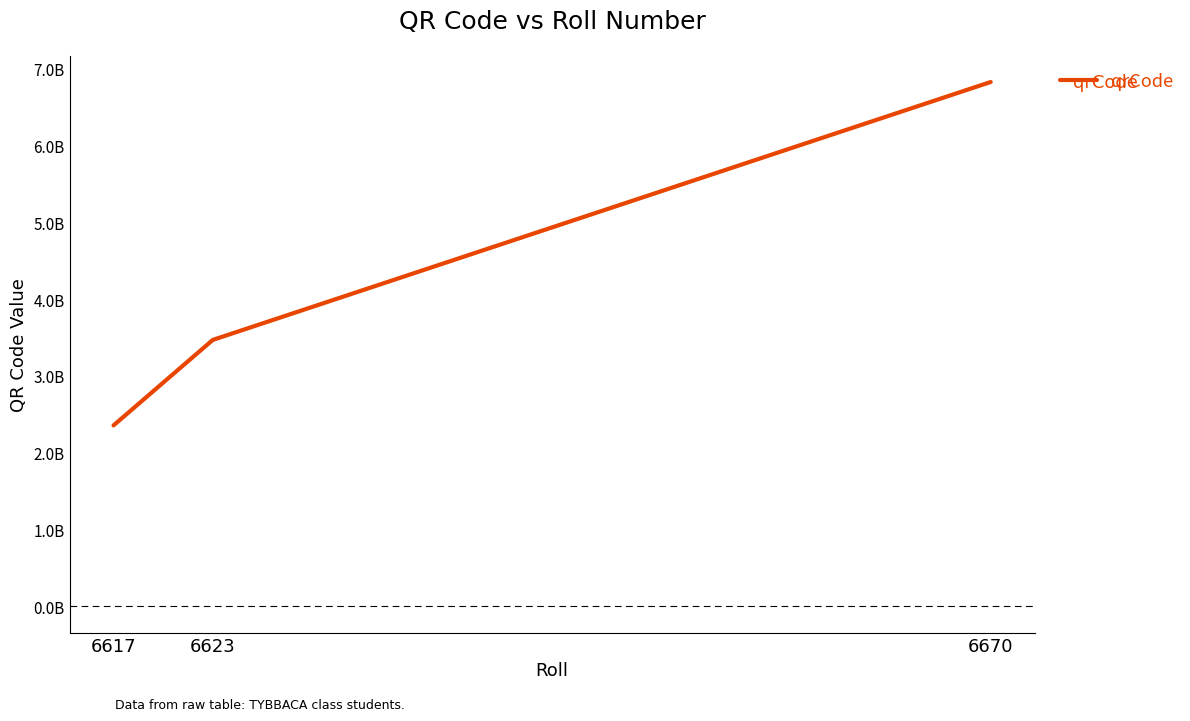

Does the chart display data point markers on the line(s)?

No